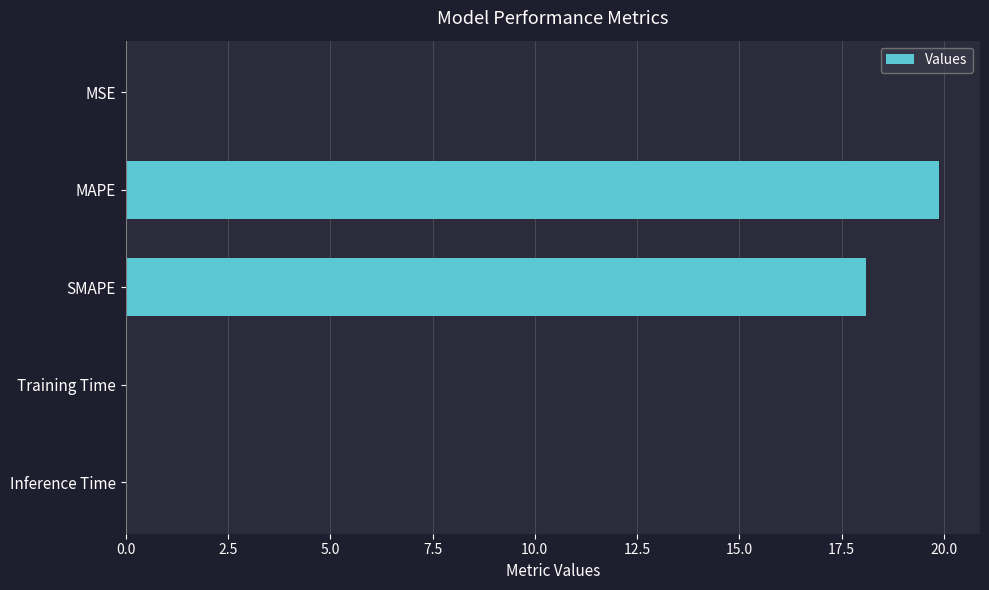

Which label corresponds to the largest value in the chart?

MAPE